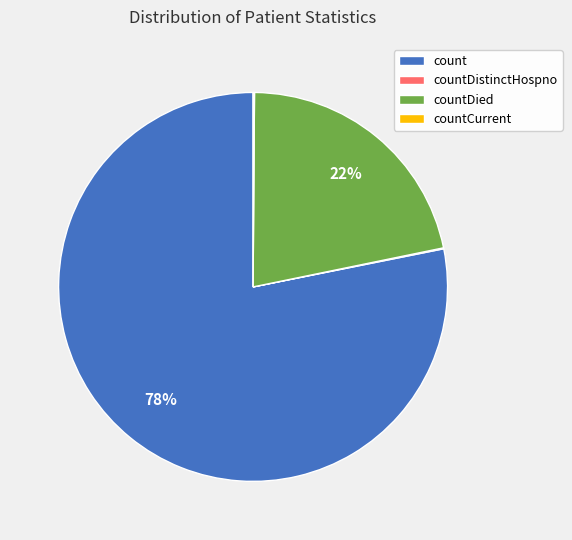

To the nearest percent, what is the difference between the largest and smallest slice percentages?

78%